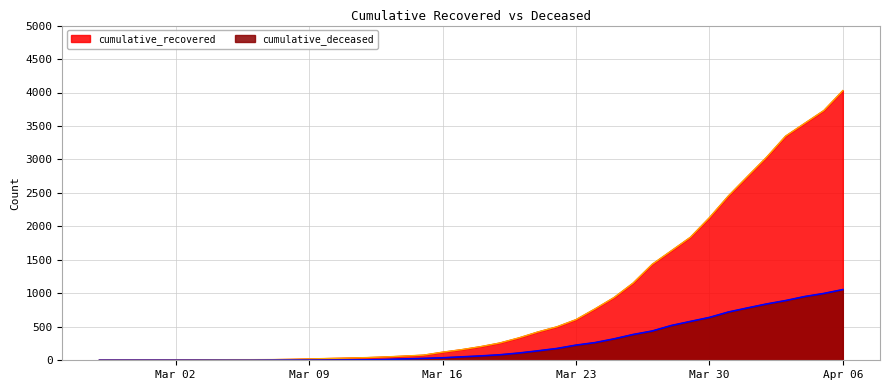

Which series has the widest spread of values?

cumulative_recovered